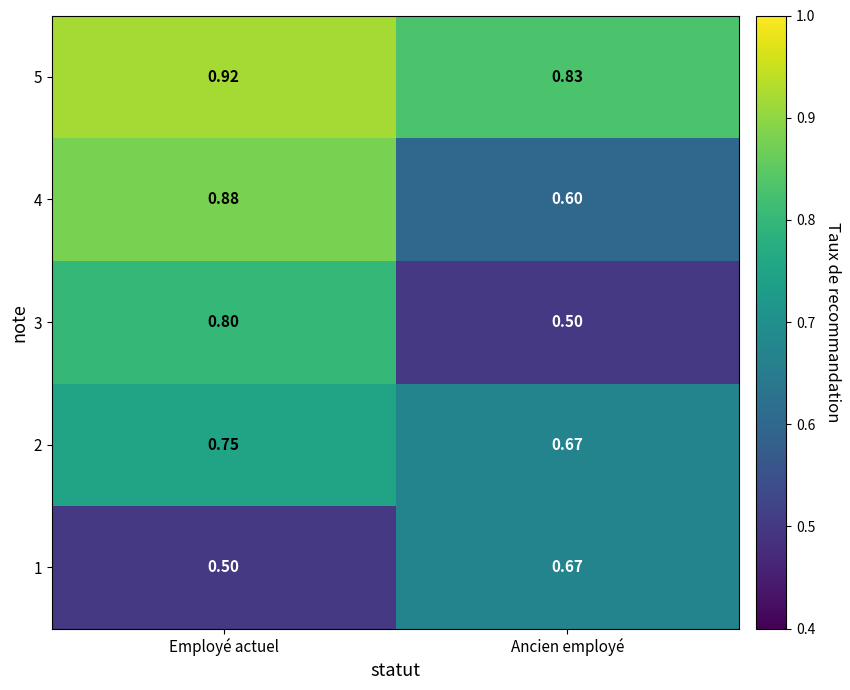

At how many categories does at least one series exceed 0?

2